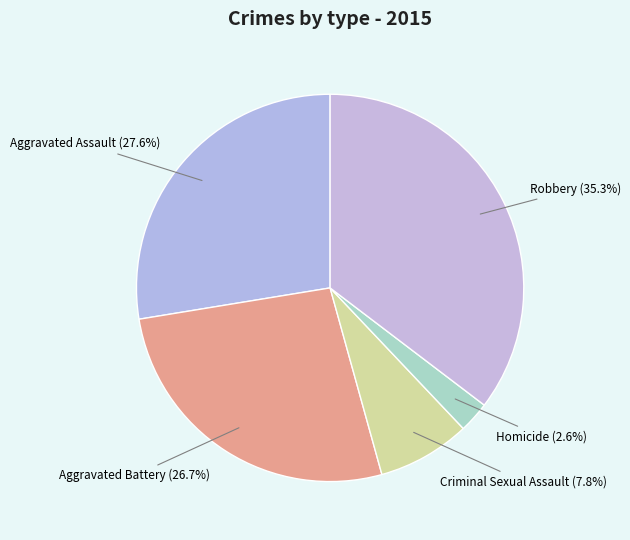

The Robbery slice represents 35% of the pie. True or false?

True